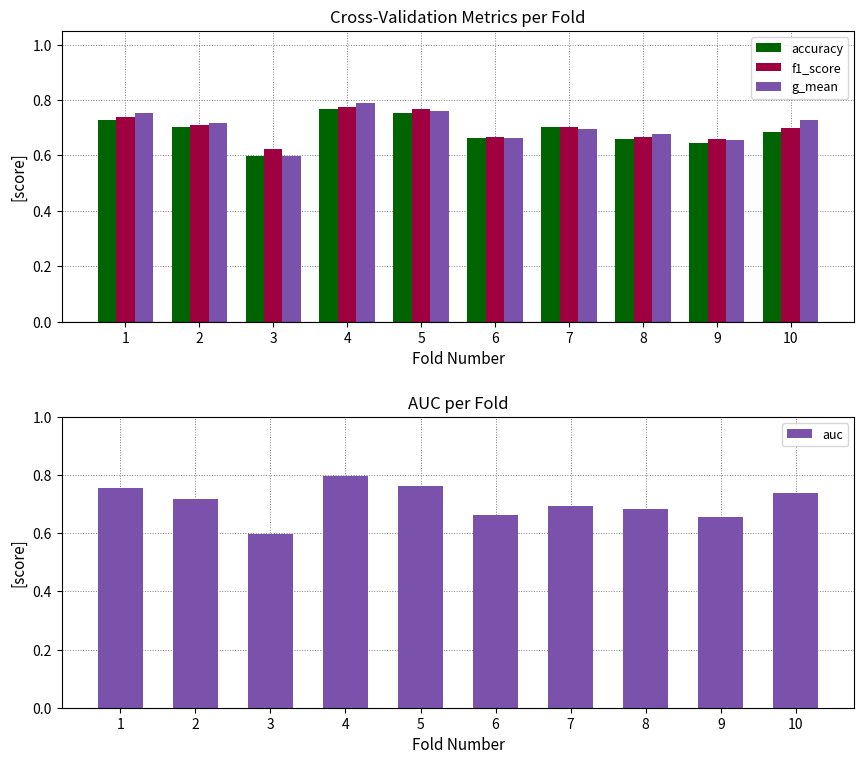

How many bars are there in total?

40